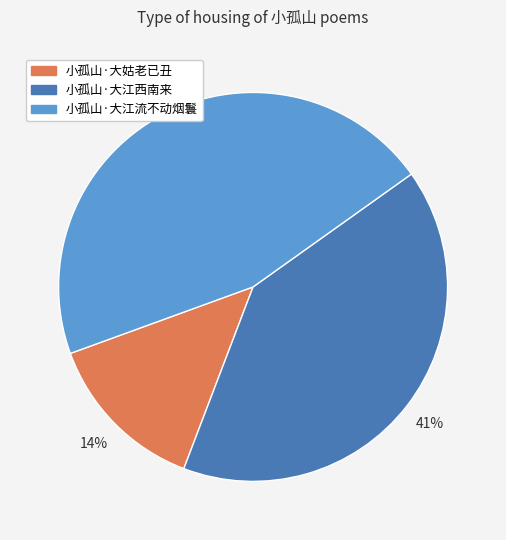

To the nearest percent, what is the average slice percentage?

33%